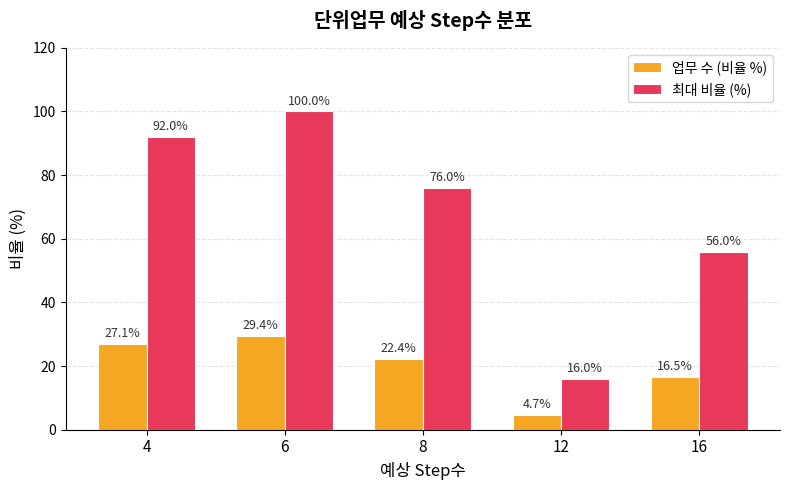

Rank the categories by 최대 비율 (%) value from lowest to highest.

12, 16, 8, 4, 6